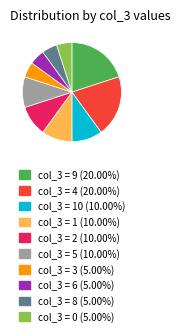

Is there a majority slice in this chart?

No